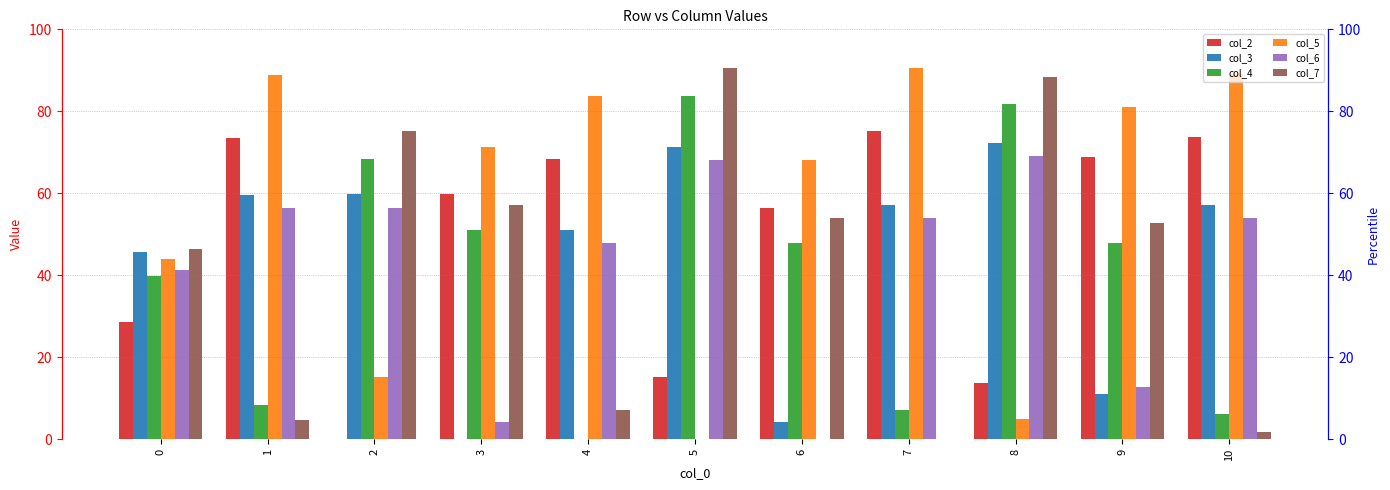

Reading right to left, list all the values displayed in this chart.

col_2: 10=73.7	9=68.9	8=13.8	7=75.2	6=56.4	5=15.3	4=68.5	3=59.9	2=0.0	1=73.5	0=28.7
col_3: 10=57.1	9=11.0	8=72.3	7=57.1	6=4.3	5=71.2	4=51.2	3=0.0	2=59.9	1=59.6	0=45.7
col_4: 10=6.3	9=47.8	8=81.8	7=7.2	6=47.9	5=83.8	4=0.0	3=51.2	2=68.5	1=8.4	0=39.8
col_5: 10=89.0	9=81.0	8=4.9	7=90.6	6=68.3	5=0.0	4=83.8	3=71.2	2=15.3	1=88.8	0=44.1
col_6: 10=54.0	9=12.9	8=69.1	7=54.1	6=0.0	5=68.3	4=47.9	3=4.3	2=56.4	1=56.4	0=41.4
col_7: 10=1.9	9=52.8	8=88.4	7=0.0	6=54.1	5=90.6	4=7.2	3=57.1	2=75.2	1=4.8	0=46.5